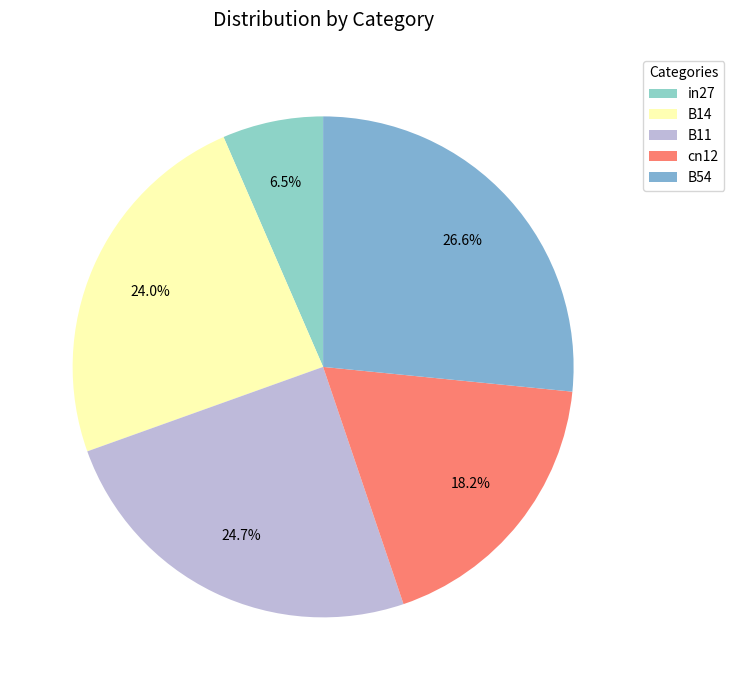

Is cn12 the majority of the pie?

No